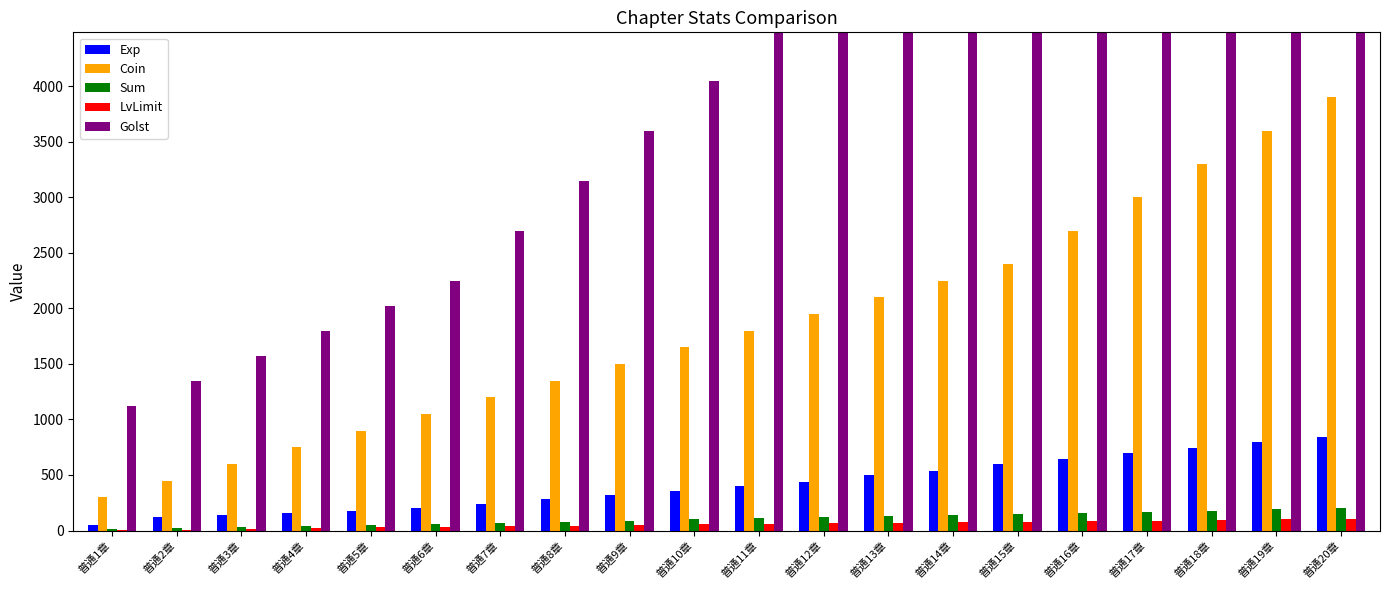

Which series has the widest spread of values?

Golst